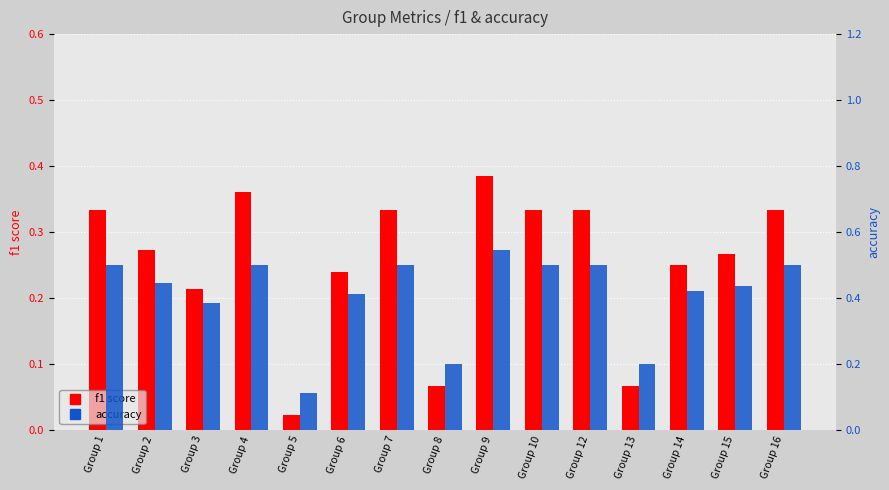

What are all the series names shown in the legend?

f1, accuracy